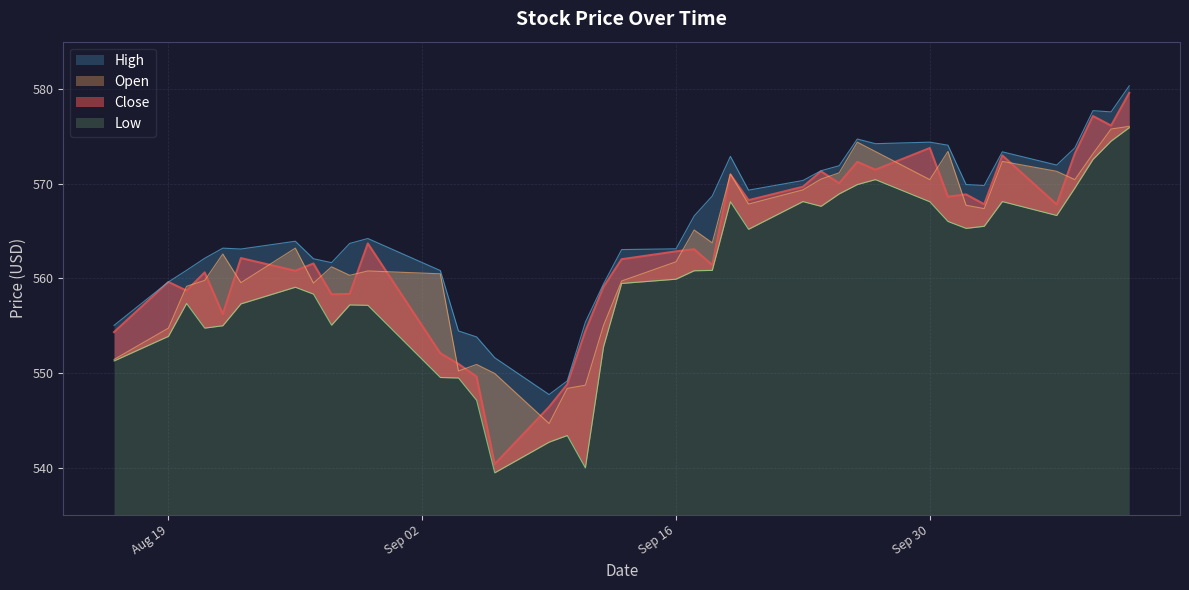

Does the chart display data point markers on the line(s)?

No